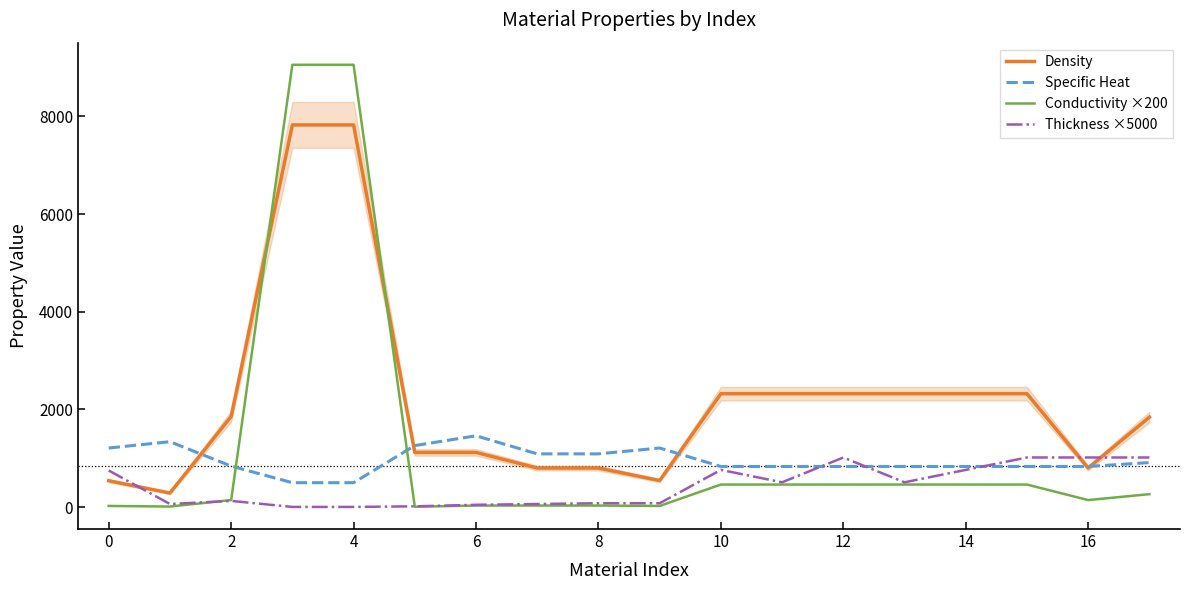

List the series in order of their peak value, lowest first.

Thickness ×5000, Specific Heat, Density, Conductivity ×200